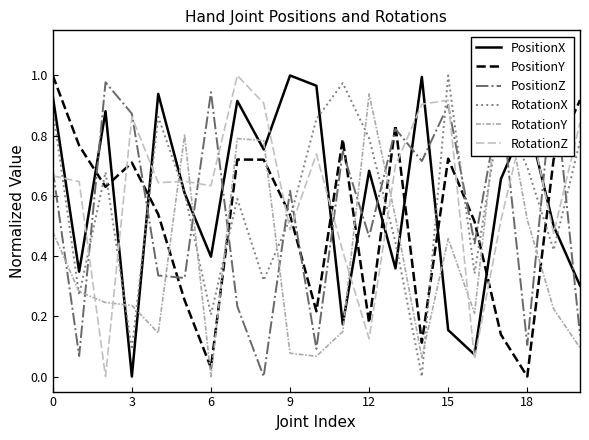

Reading left to right, list all the values displayed in this chart.

PositionX: 0.9	0.3	0.9	0.0	0.9	0.6	0.4	0.9	0.8	1.0	1.0	0.2	0.7	0.4	1.0	0.2	0.1	0.7	0.9	0.5	0.3
PositionY: 1.0	0.8	0.6	0.7	0.5	0.3	0.0	0.7	0.7	0.5	0.2	0.8	0.2	0.8	0.1	0.7	0.5	0.1	0.0	0.7	0.9
PositionZ: 0.7	0.1	1.0	0.9	0.3	0.3	0.9	0.2	0.0	0.6	0.1	0.7	0.5	0.8	0.7	0.9	0.4	0.9	0.1	1.0	0.1
RotationX: 0.9	0.3	0.7	0.1	0.9	0.6	0.2	0.6	0.3	0.5	0.9	1.0	0.8	0.4	0.0	1.0	0.3	0.9	0.7	0.4	0.8
RotationY: 0.5	0.3	0.2	0.2	0.1	0.8	0.0	0.8	0.8	0.1	0.1	0.1	0.9	0.5	0.1	0.5	0.2	1.0	0.5	0.2	0.1
RotationZ: 0.7	0.6	0.0	0.9	0.6	0.6	0.6	1.0	0.9	0.5	0.7	0.4	0.1	0.7	0.9	0.9	0.1	0.5	0.9	0.5	0.8